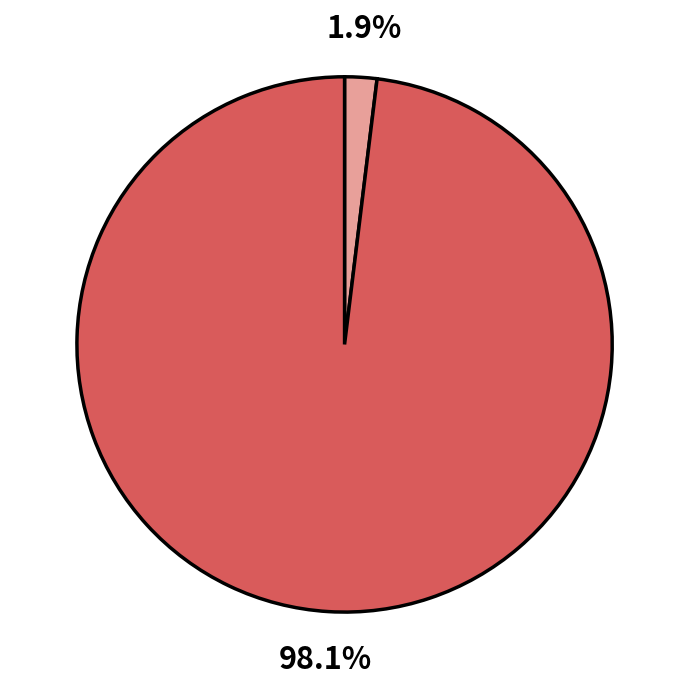

Is there any slice that represents more than half of the pie?

Yes